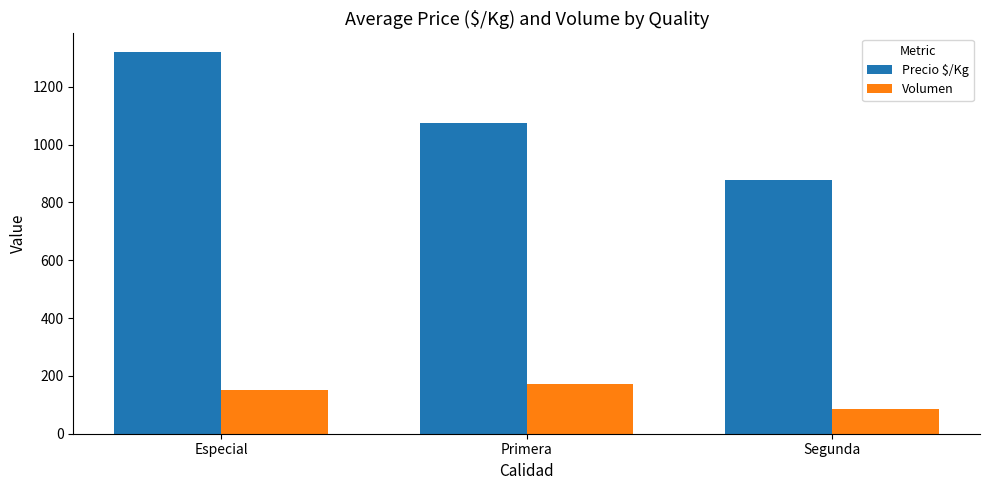

At Primera, list the series in order from smallest to largest.

Volumen, Precio $/Kg